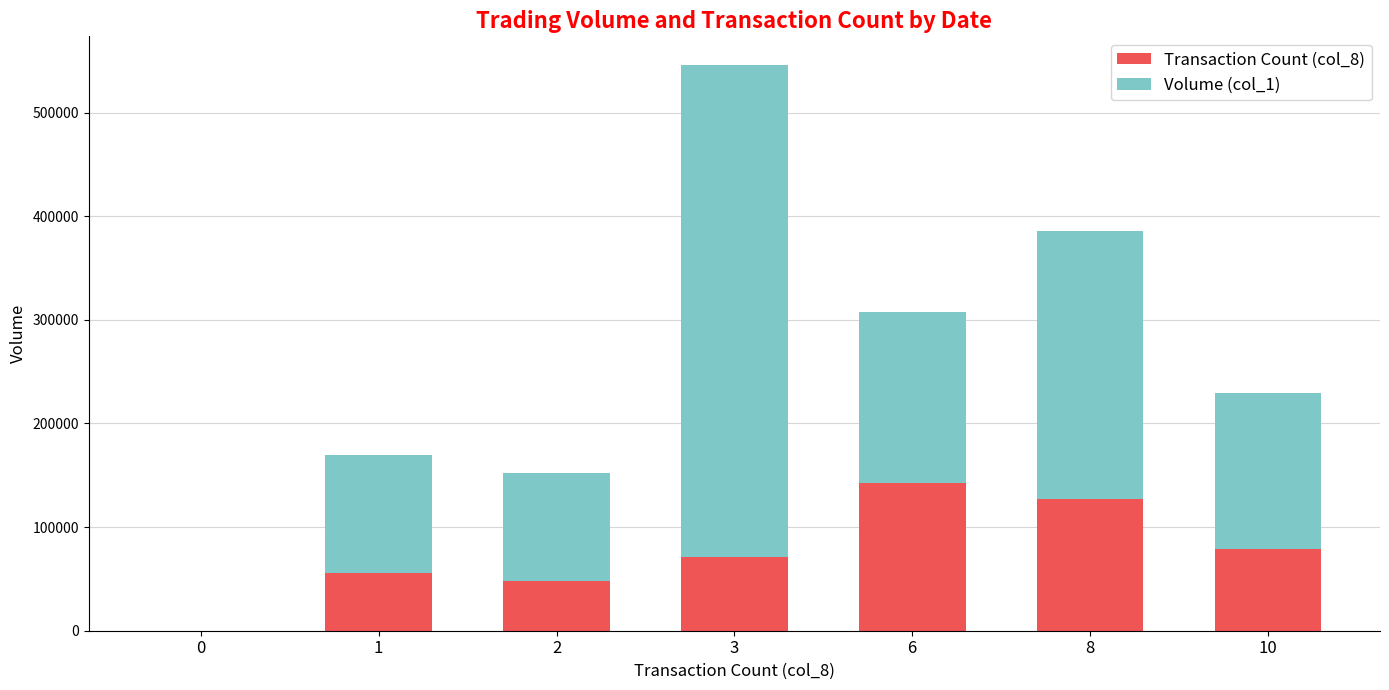

How many series are shown in this chart?

2